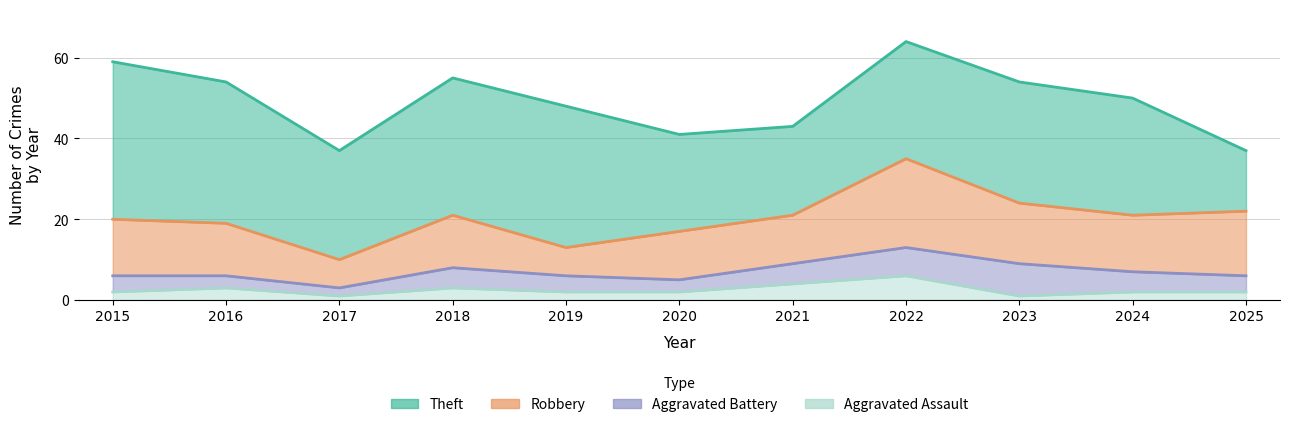

How many Aggravated Assault values are between 2 and 3?

7